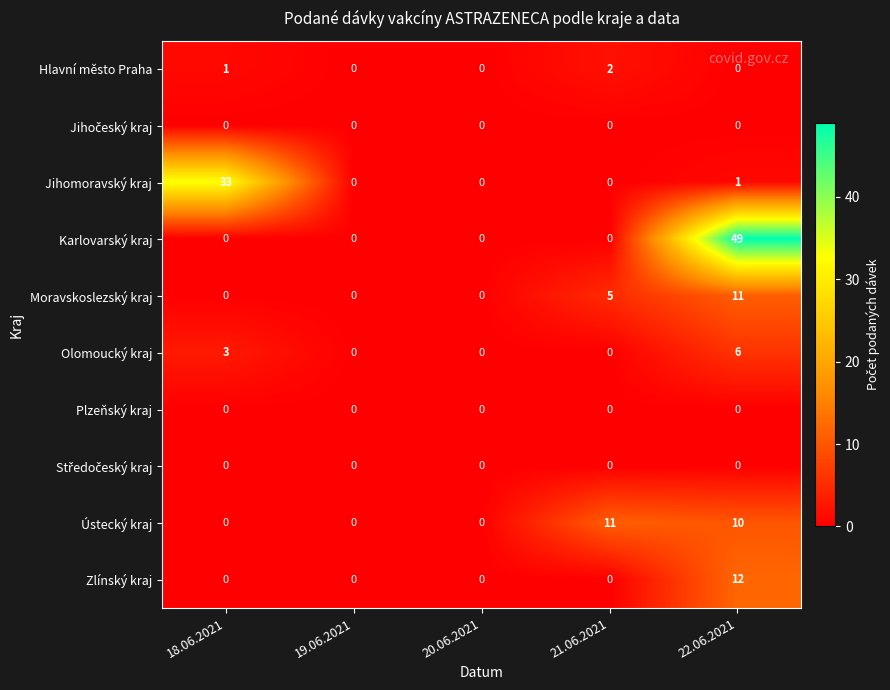

What is the sum of the Olomoucký kraj values at 20.06.2021 and 18.06.2021?

3